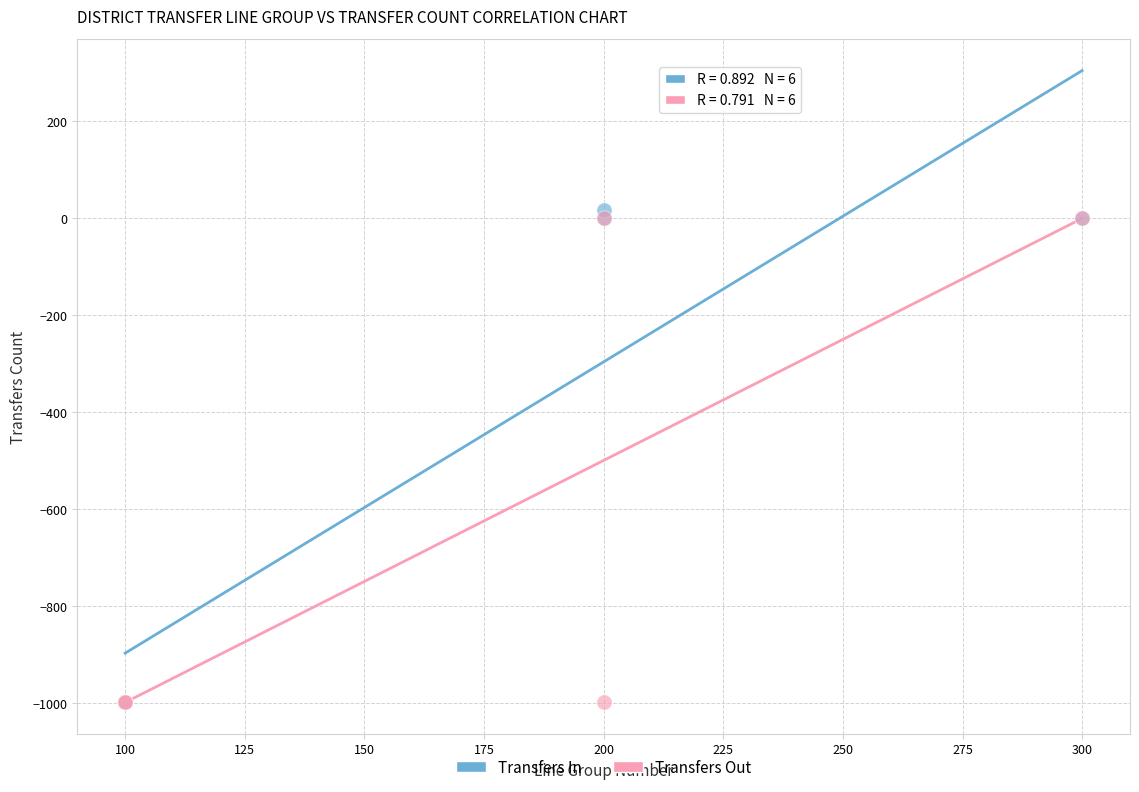

What are all the series names shown in the legend?

Transfers In, Transfers Out